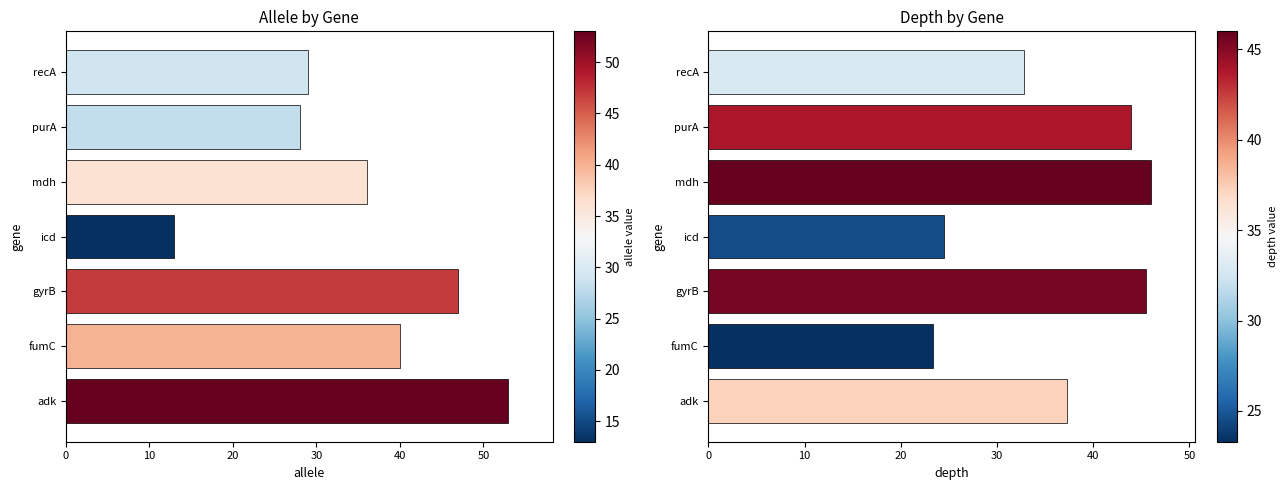

What is the smallest value displayed?

13.0